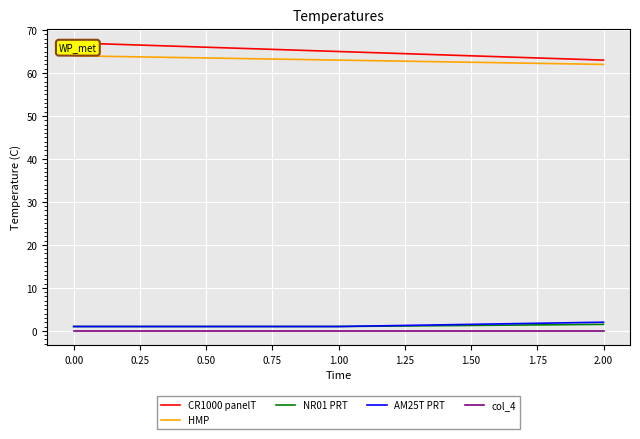

What is the maximum value for AM25T PRT?

2.0